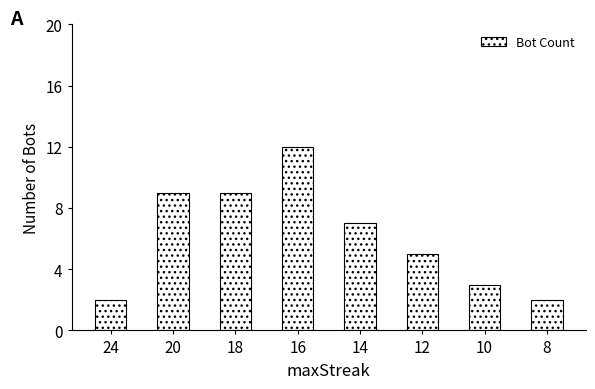

What is the difference between the maximum and minimum values?

10